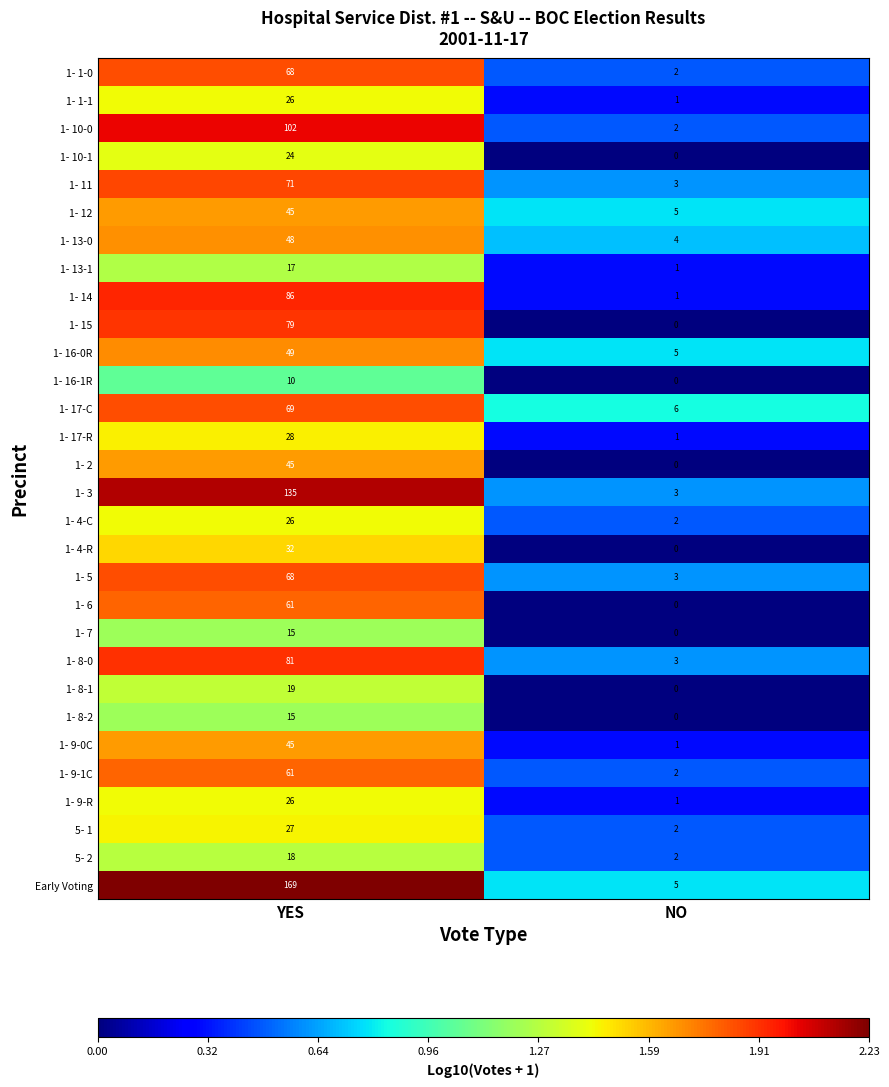

What is the sum of the 1- 9-1C values at YES and NO?

63